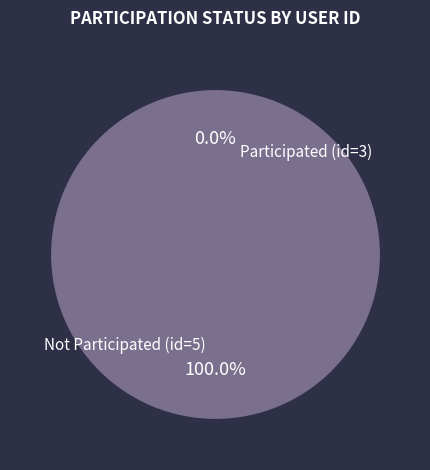

Combined, what portion of the pie is 5 and 3?

100.0%